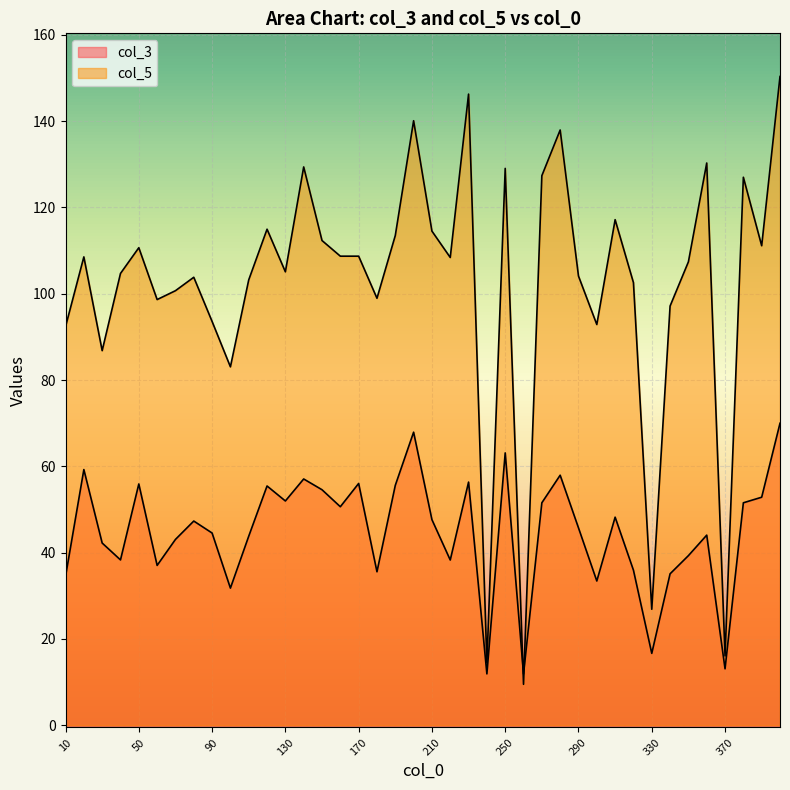

At 180, list the series in order from smallest to largest.

col_3, col_5